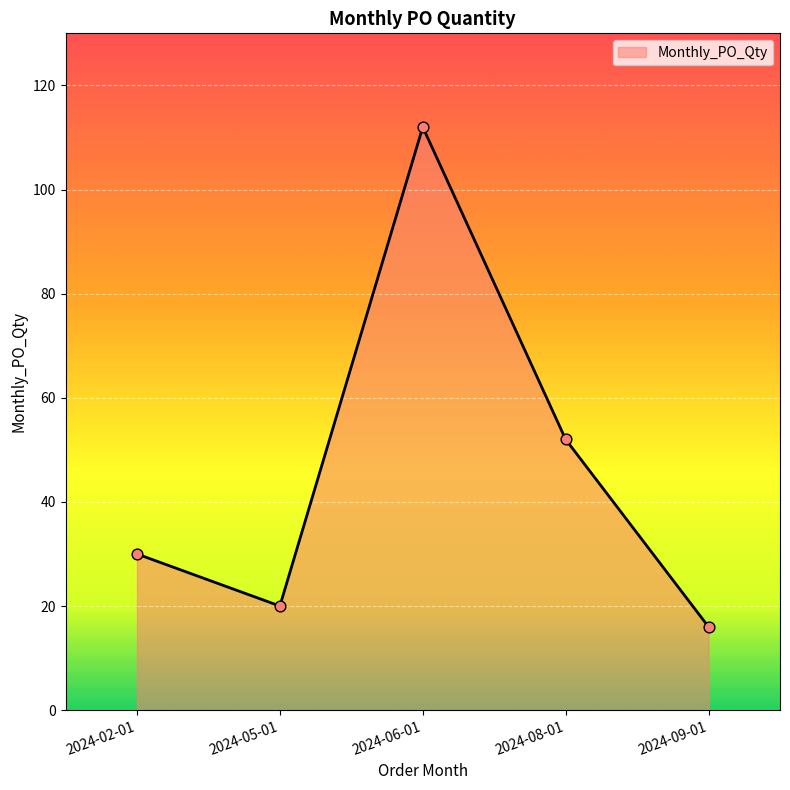

What is the ratio of the value at 2024-08-01 to the value at 2024-05-01?

2.6